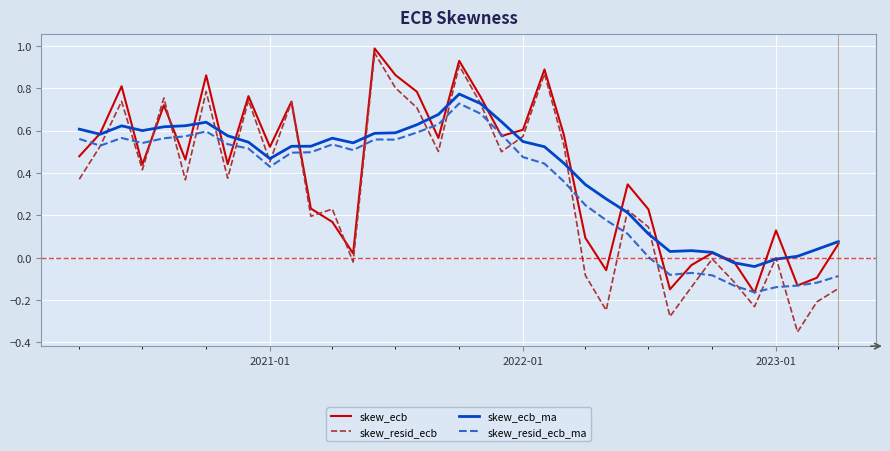

Which series has the largest range (max minus min)?

skew_resid_ecb